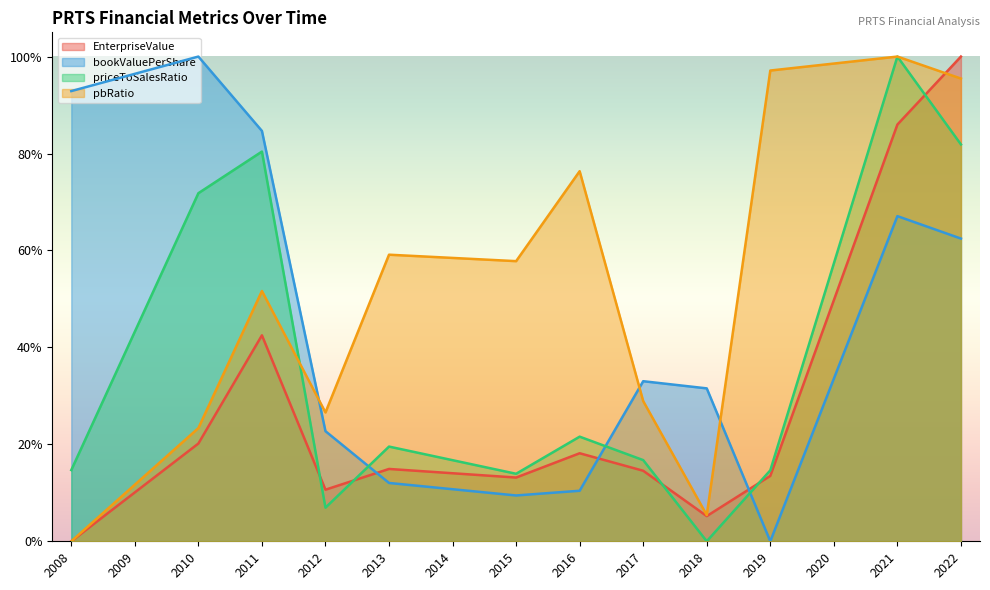

What is the difference between the highest and lowest values at 2010?

0.8